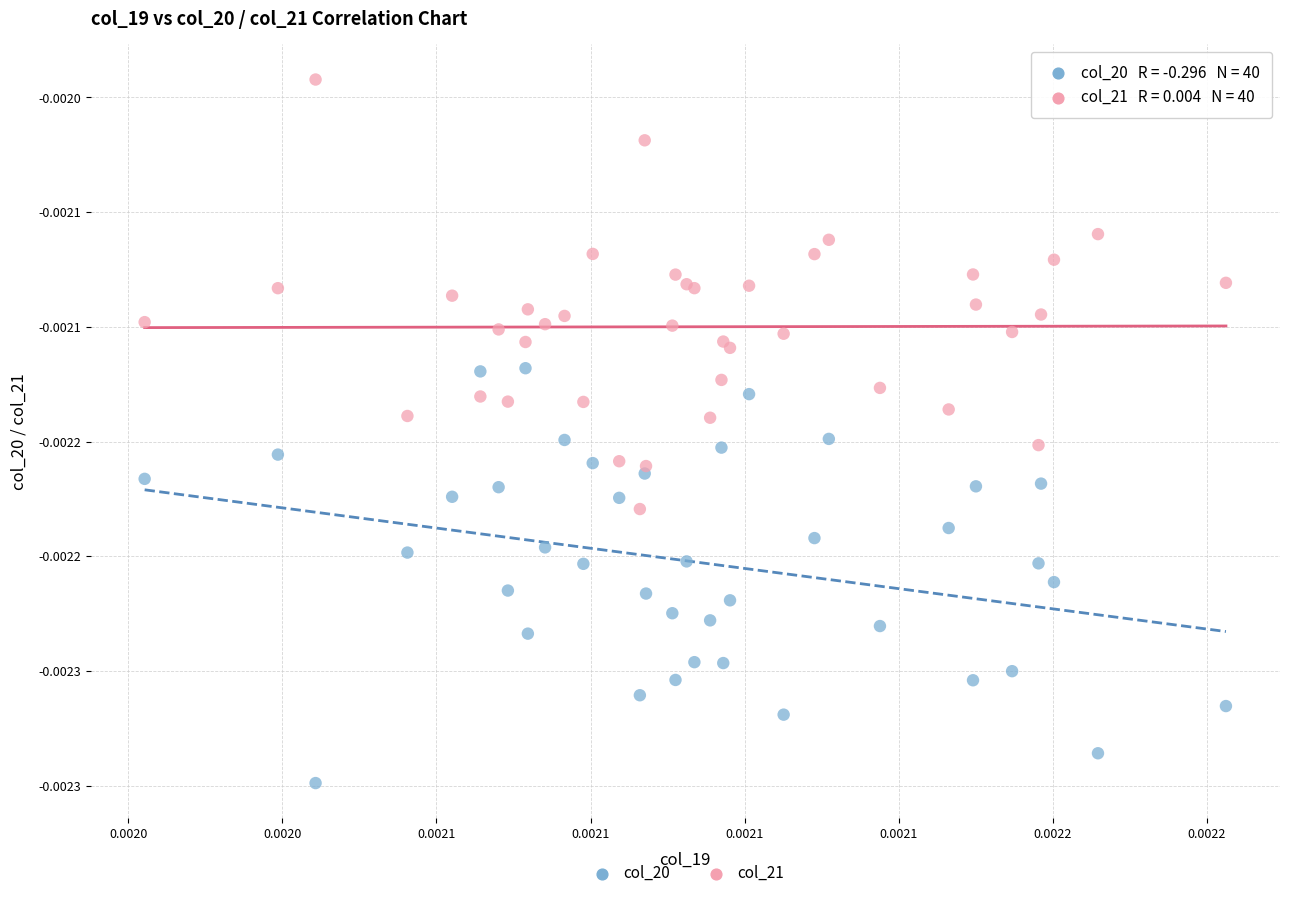

What are all the series names shown in the legend?

col_20, col_21